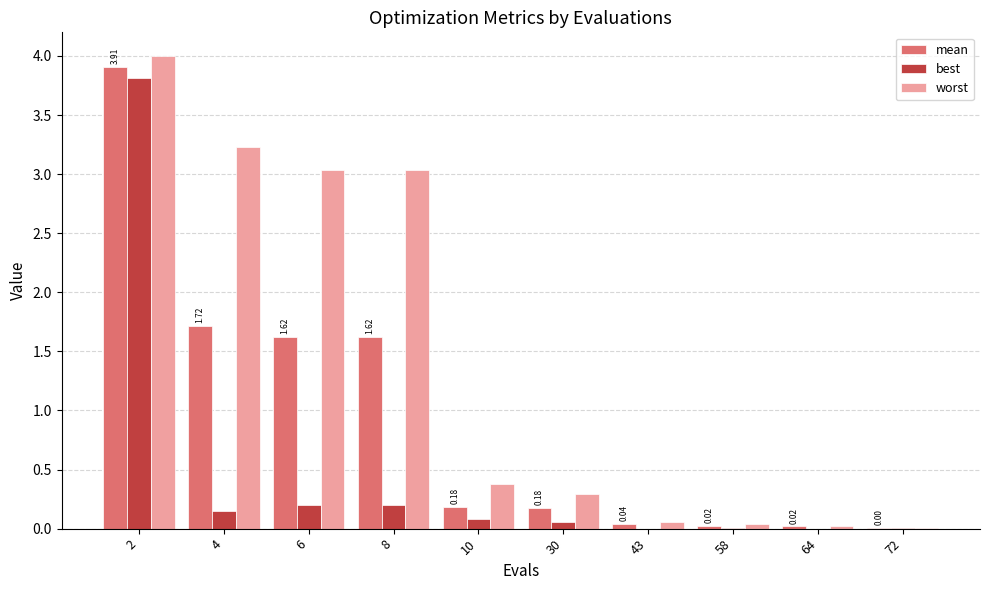

Which series has the largest range (max minus min)?

worst